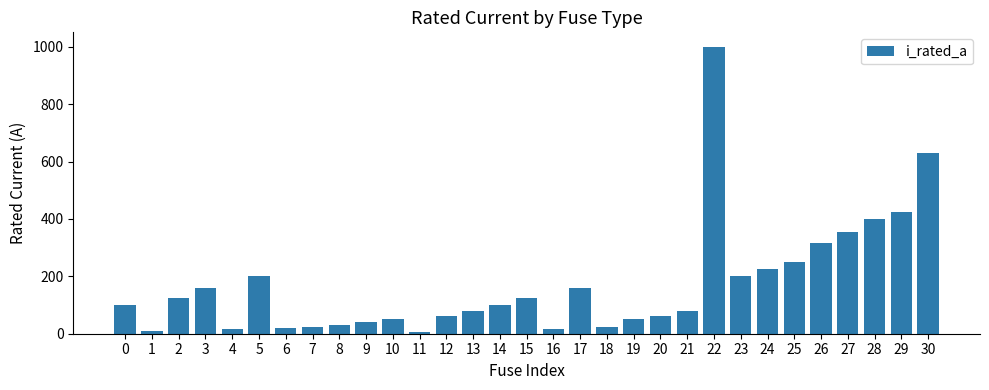

What is the maximum value shown in the chart?

1000.0